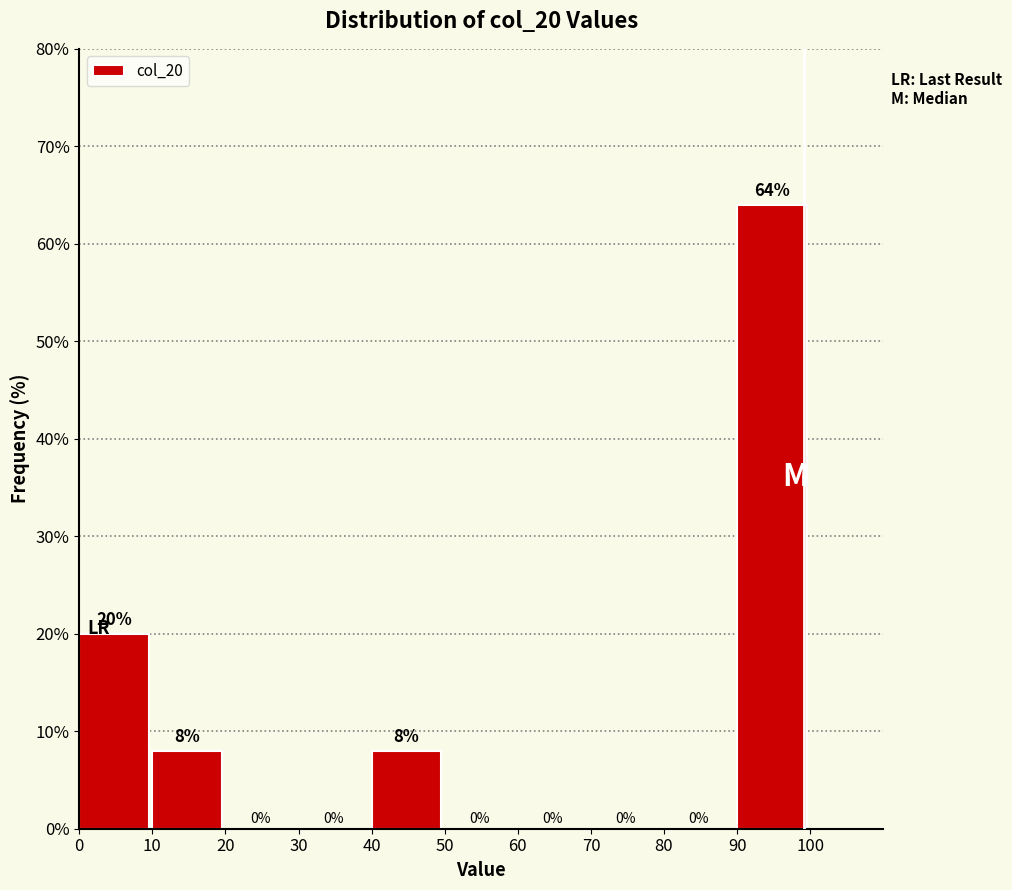

Reading left to right, list every bar in this chart as the range it spans on the x-axis followed by its height.

0 to 10: 20
10 to 20: 8
20 to 30: 0
30 to 40: 0
40 to 50: 8
50 to 60: 0
60 to 70: 0
70 to 80: 0
80 to 90: 0
90 to 100: 64